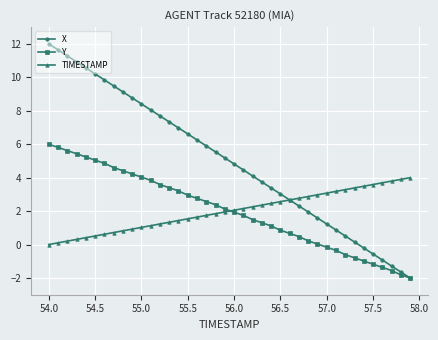

Rank the series by their maximum value, from lowest to highest.

TIMESTAMP, Y, X